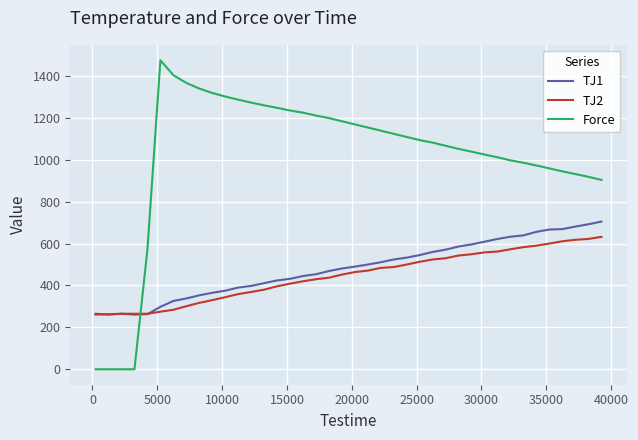

List the series in order of their peak value, lowest first.

TJ2, TJ1, Force